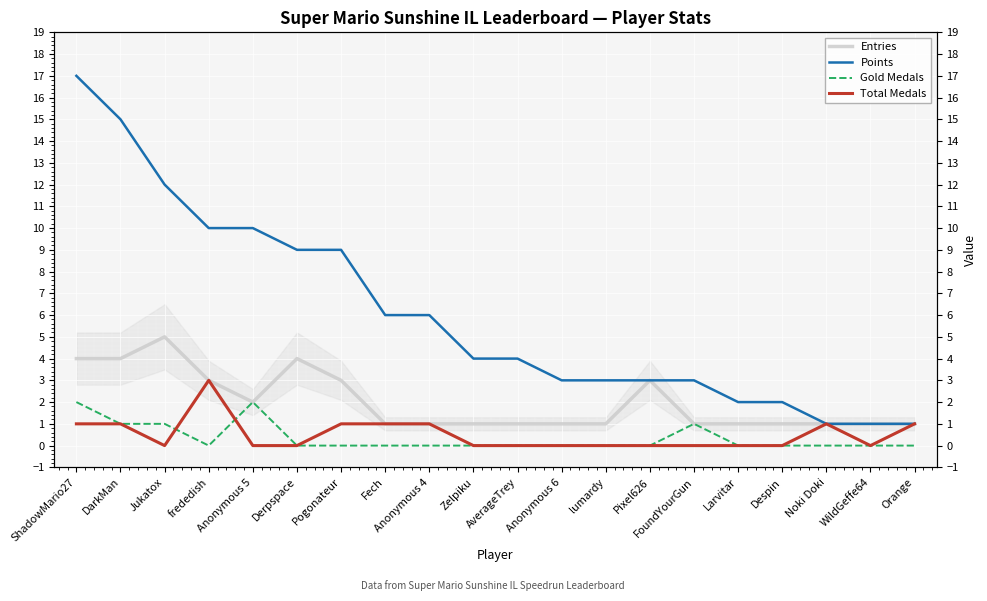

What is the label of the 2nd point from the left?

DarkMan